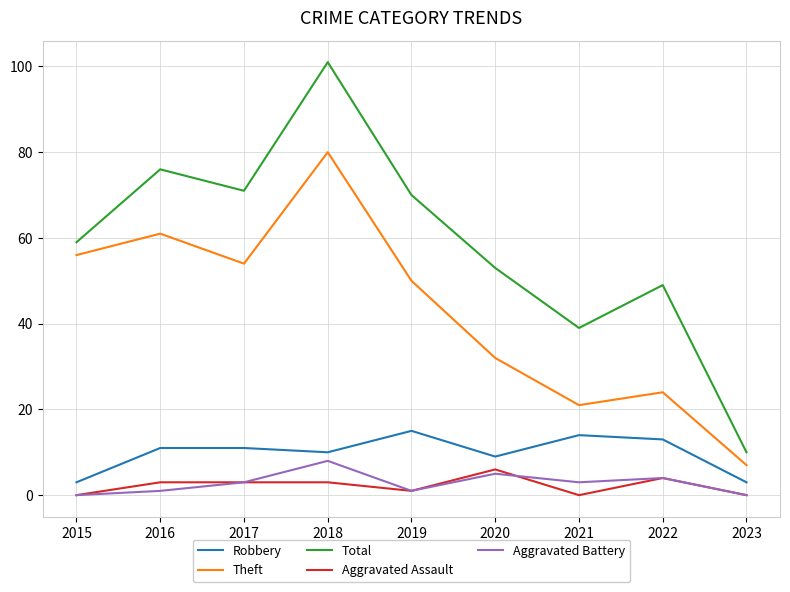

True or false: Robbery and Aggravated Battery cross at least once.

False